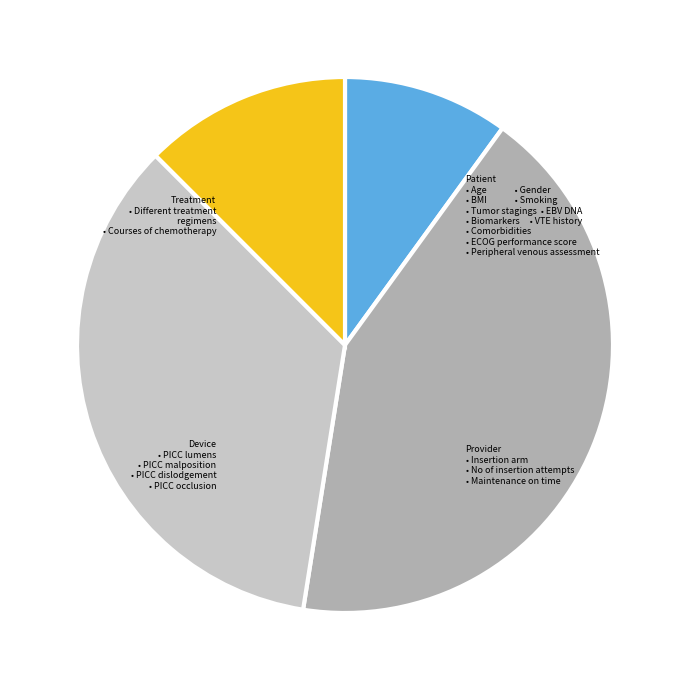

Does any single category account for the majority?

No